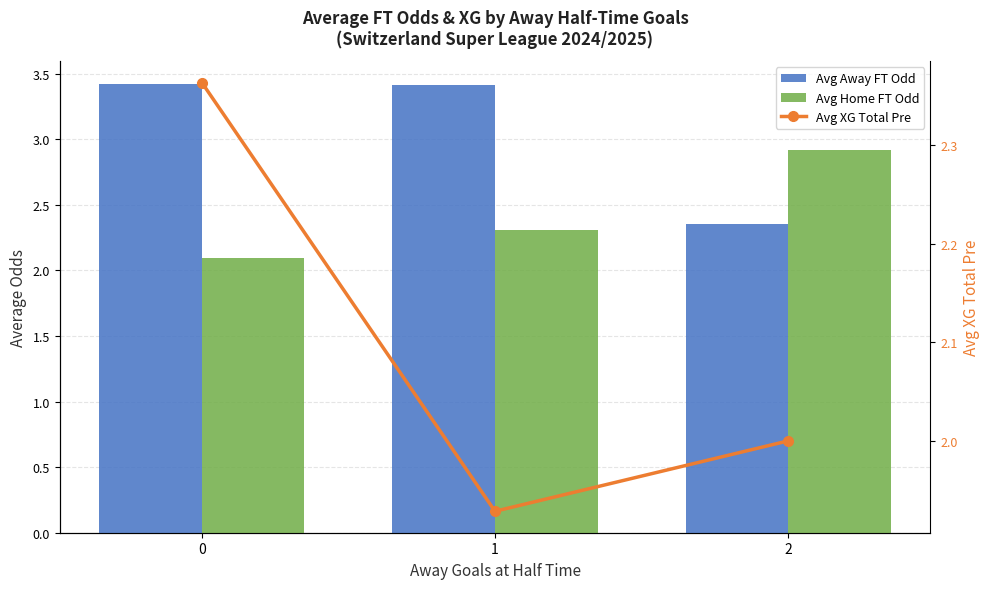

What is the value of the Avg Away FT Odd bar at the 2nd from the left?

3.4